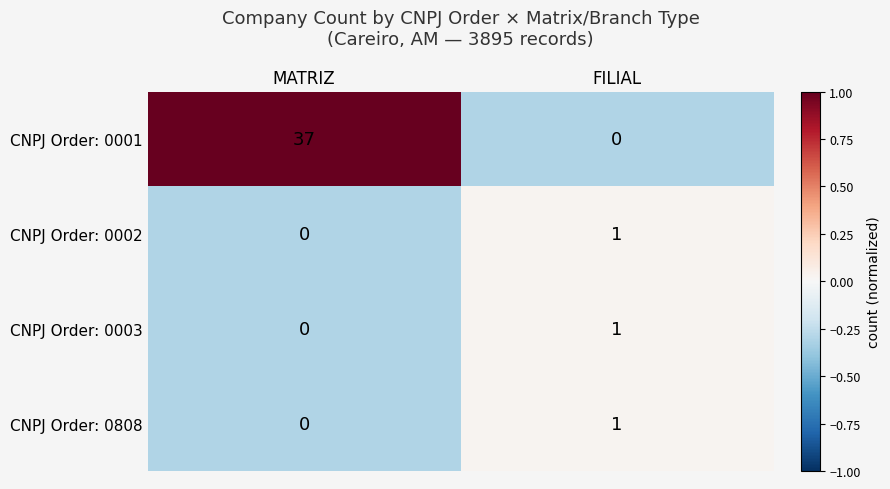

How many series are shown in this chart?

4